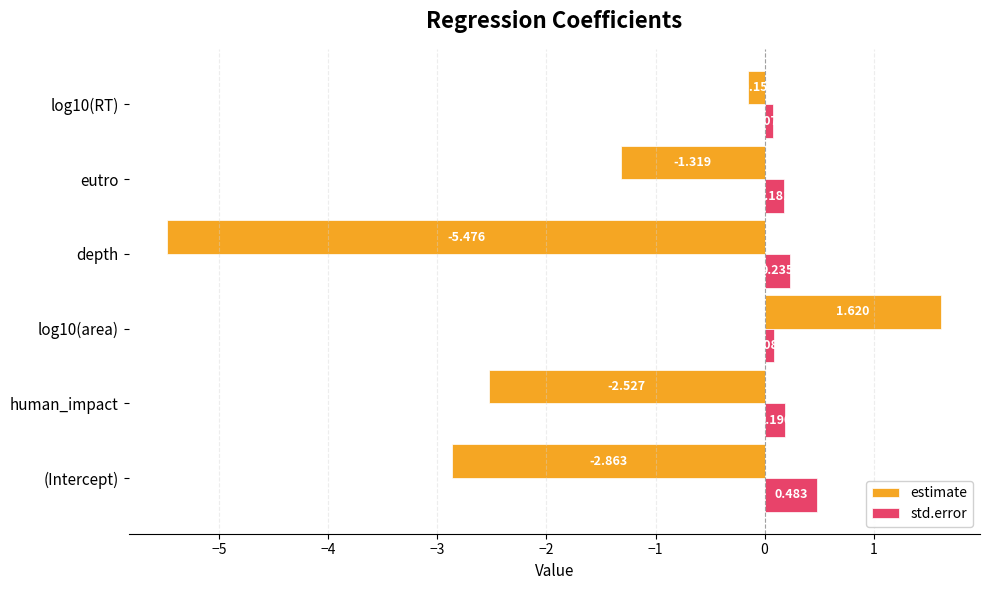

List the labels in order of estimate value, largest first.

log10(area), log10(RT), eutro, human_impact, (Intercept), depth